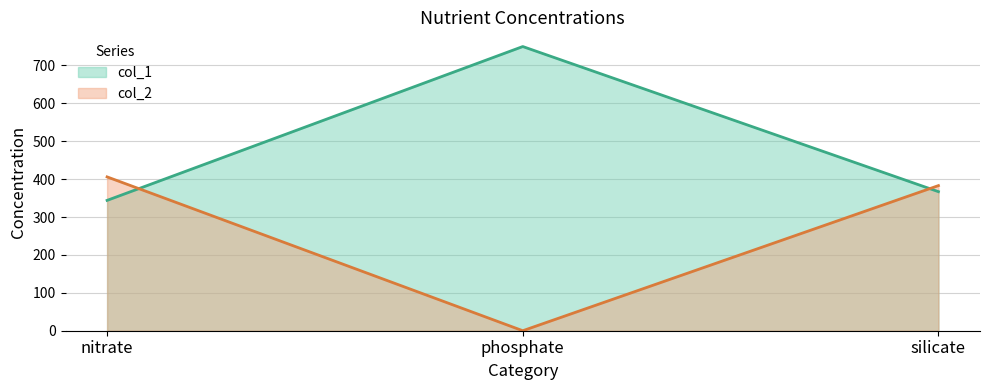

Does the chart have visible grid lines?

Yes